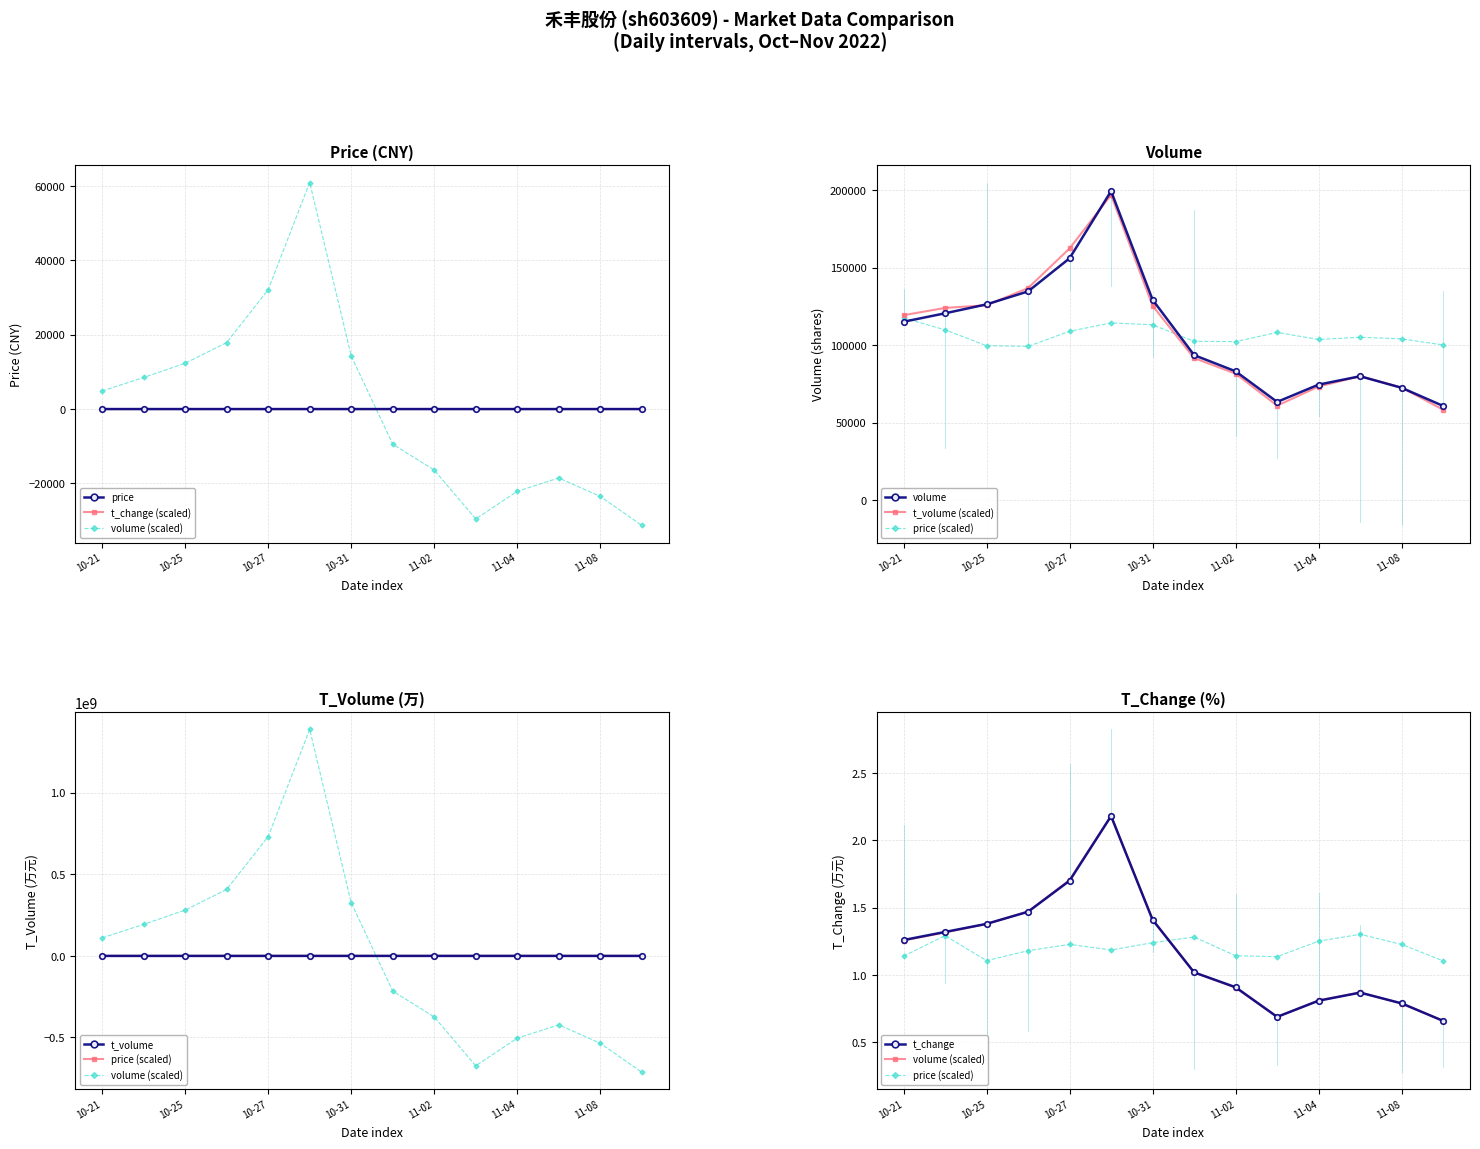

Reading right to left, list all the values displayed in this chart.

price: 11.8	12.0	12.0	11.8	11.8	11.8	11.7	11.4	11.1	12.1	11.6	11.6	11.9	12.0
volume: 60732.0	72458.0	79928.0	74534.0	63350.0	83128.0	93598.0	129375.0	199593.0	156181.0	134772.0	126393.0	120626.0	115156.0
t_volume: 58273.4	72640.8	79979.0	73285.7	60943.5	81613.7	91685.4	125478.9	197134.4	162532.7	136922.0	125833.1	124107.5	119394.0
t_change: 0.7	0.8	0.9	0.8	0.7	0.9	1.0	1.4	2.2	1.7	1.5	1.4	1.3	1.3